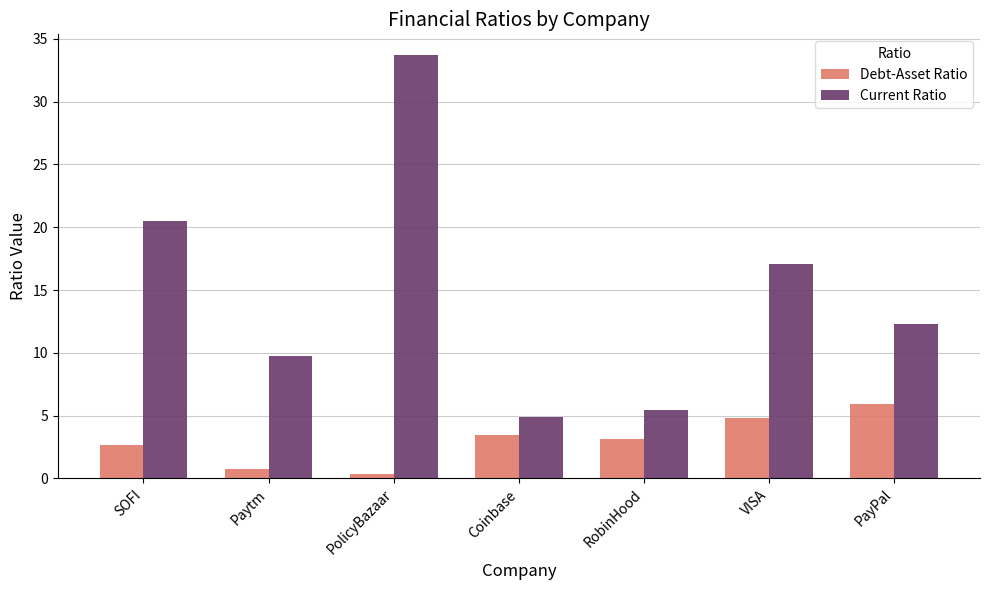

Which label corresponds to the largest value in the chart?

PolicyBazaar